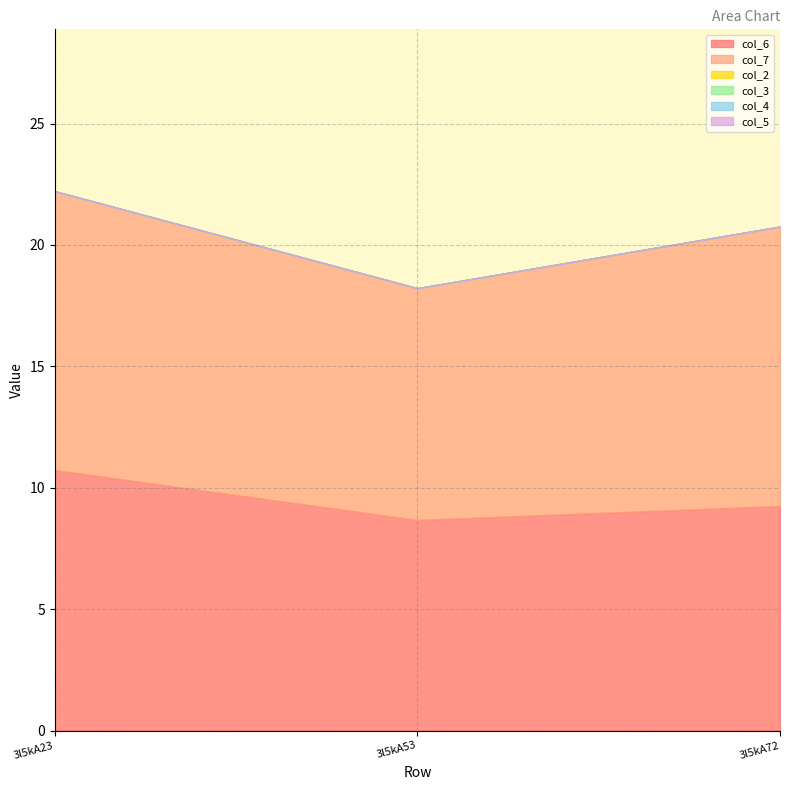

What is the greatest value displayed?

11.5